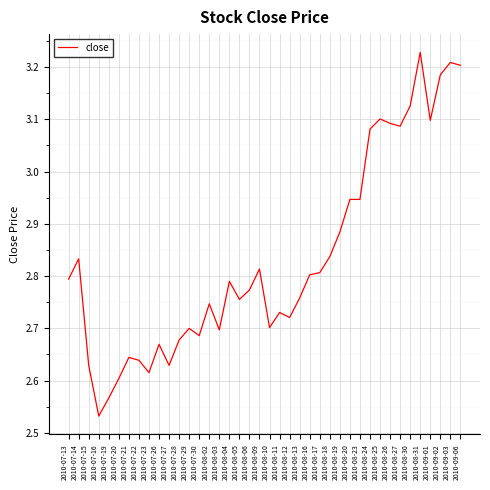

Count the number of data series in this chart.

1